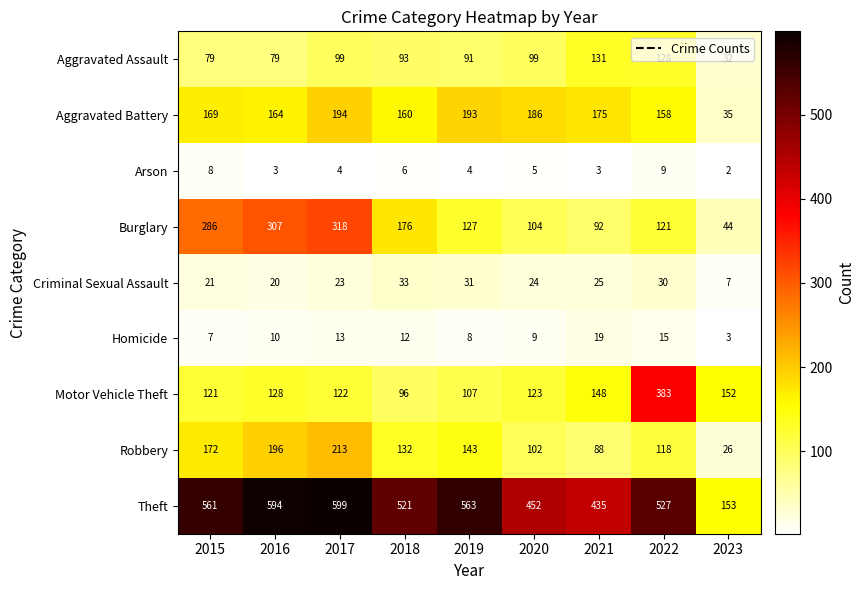

Is the value of Aggravated Assault at 2023 greater than the value of Theft at 2023?

No